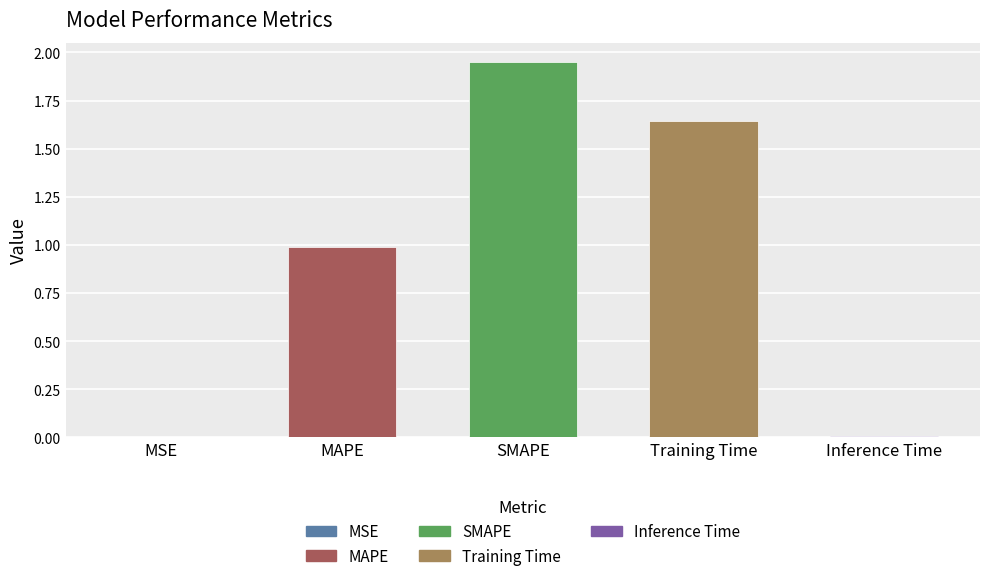

Which category has the highest value across all series?

SMAPE